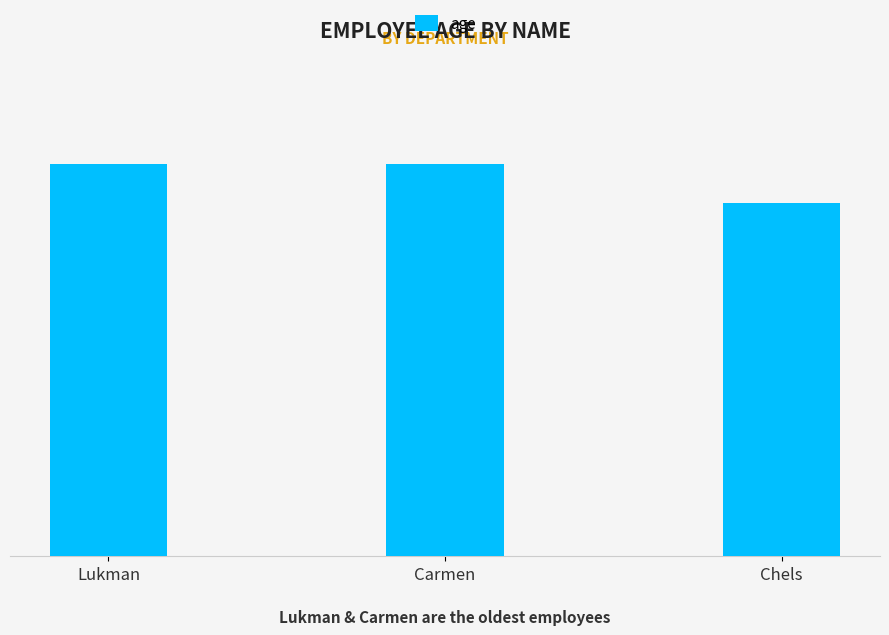

What is the ratio of the value at Carmen to the value at Chels?

1.1